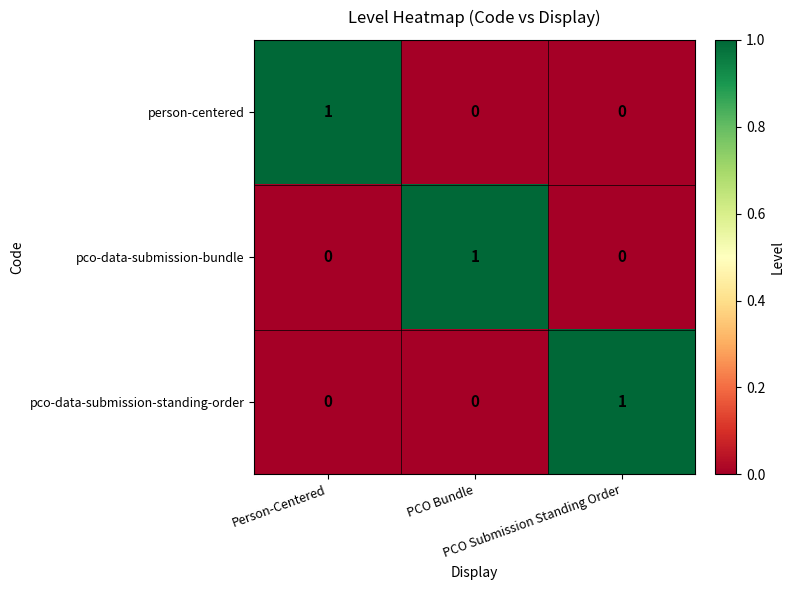

How many person-centered values are between 0 and 1?

3